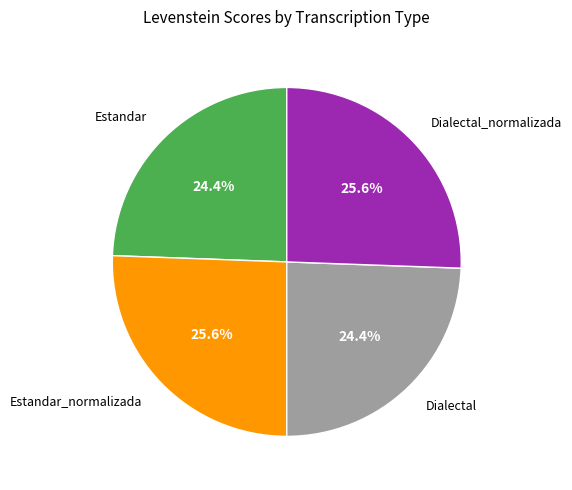

How many slices are in this pie chart?

4